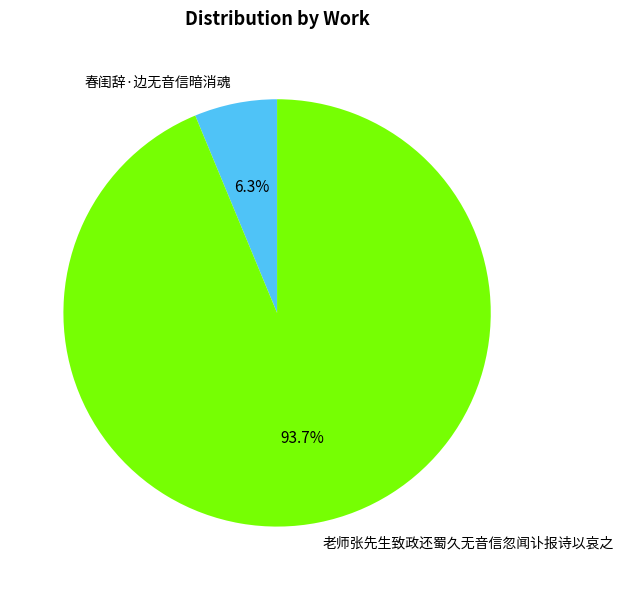

Which slice represents more than half of the pie?

老师张先生致政还蜀久无音信忽闻讣报诗以哀之